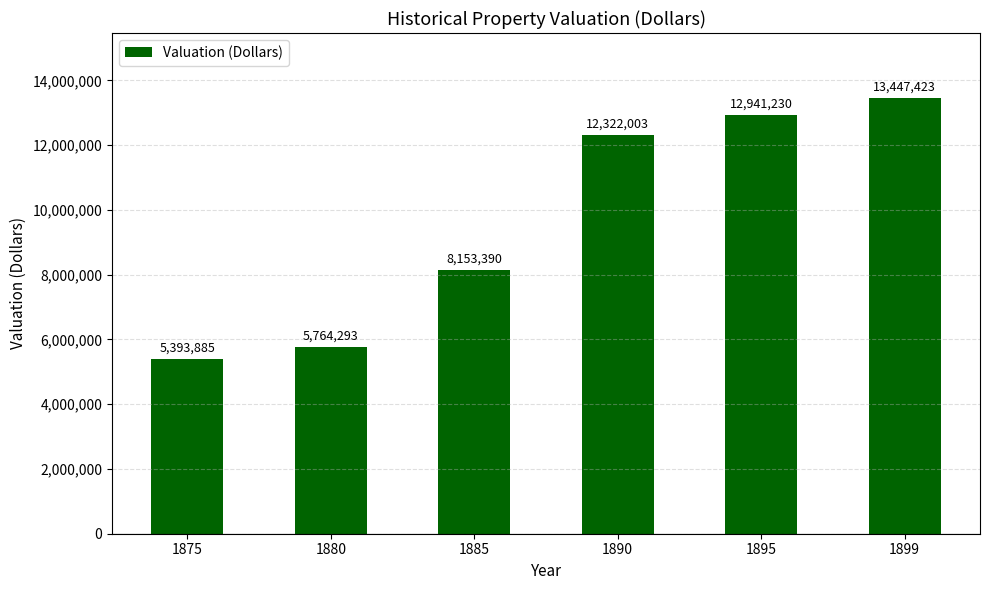

At which label is the value closest to 9420654?

1885